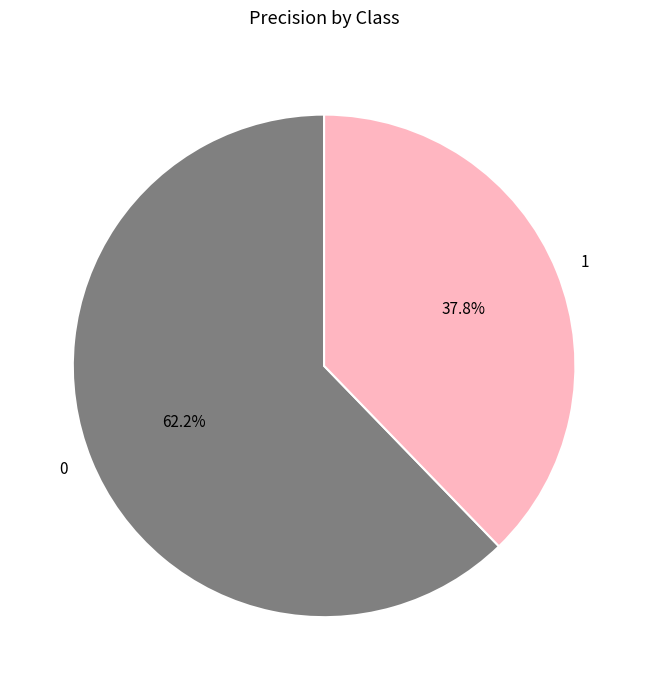

What percentage is NOT represented by 0?

37.8%